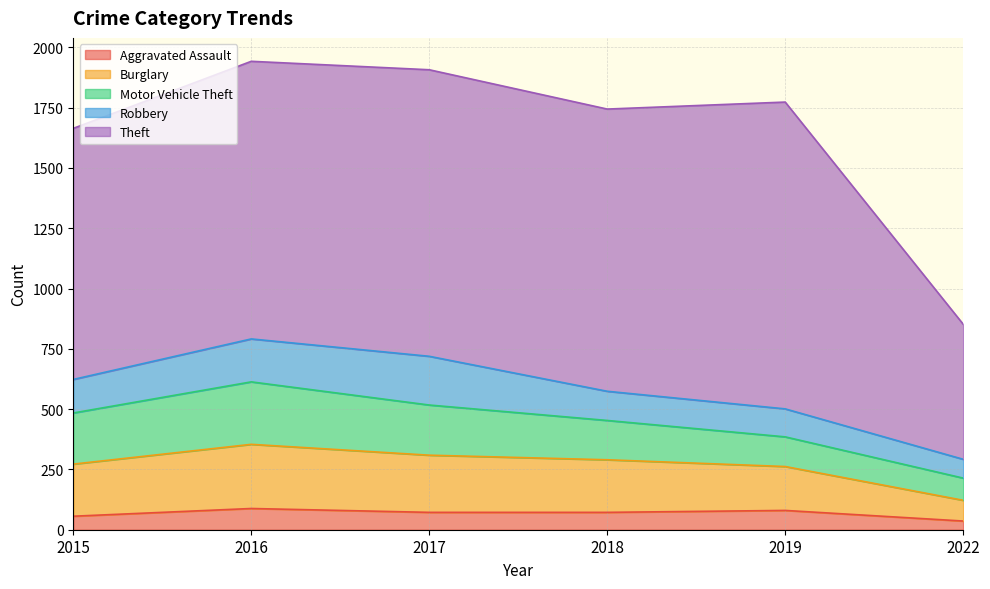

Which label corresponds to the smallest value in the chart?

2022